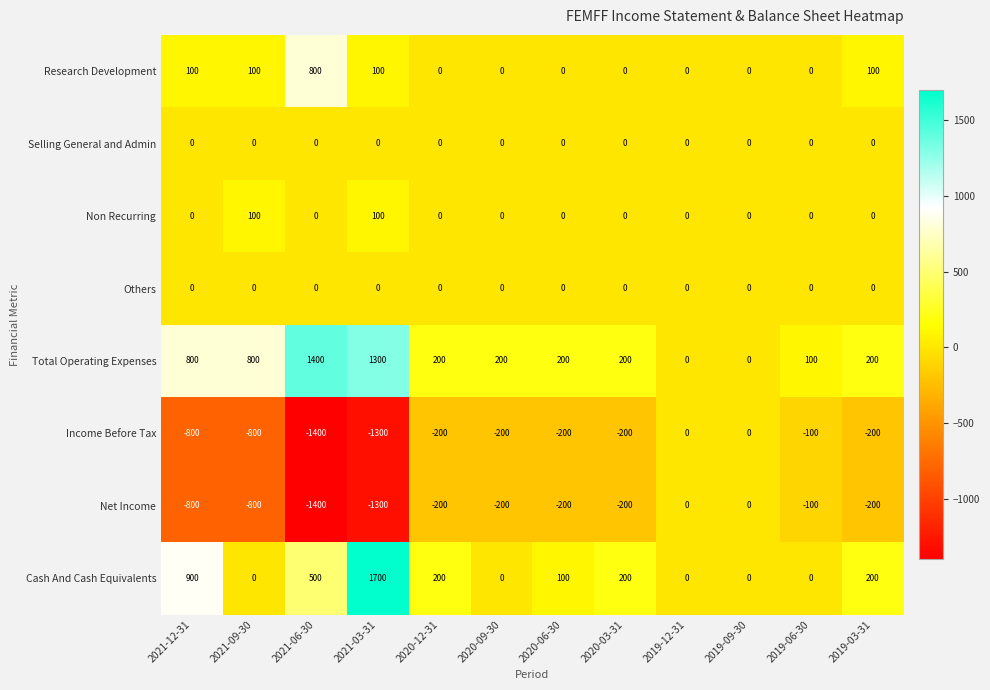

What is the difference between the second highest and second lowest values in the Total Operating Expenses series?

1300